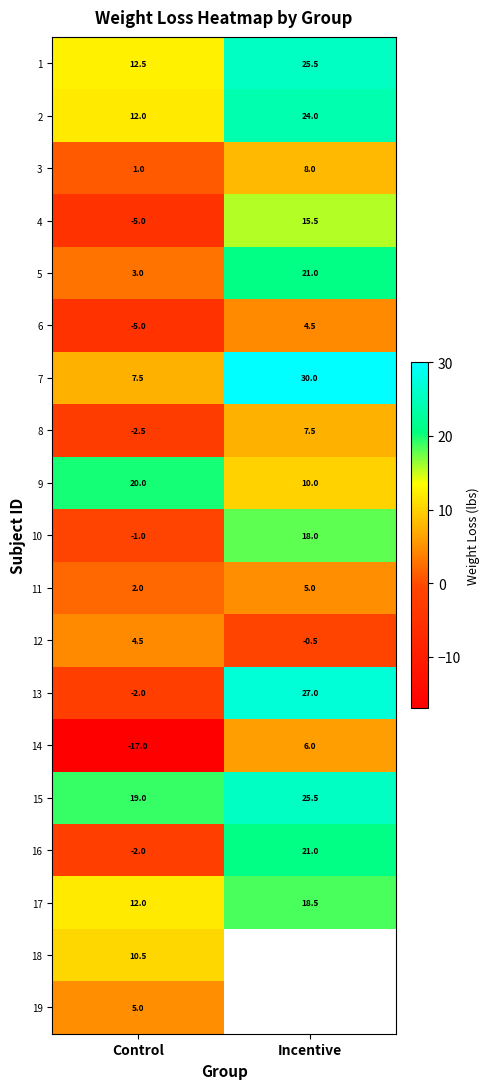

Is the value of 18 at Control greater than the value of 5 at Control?

Yes